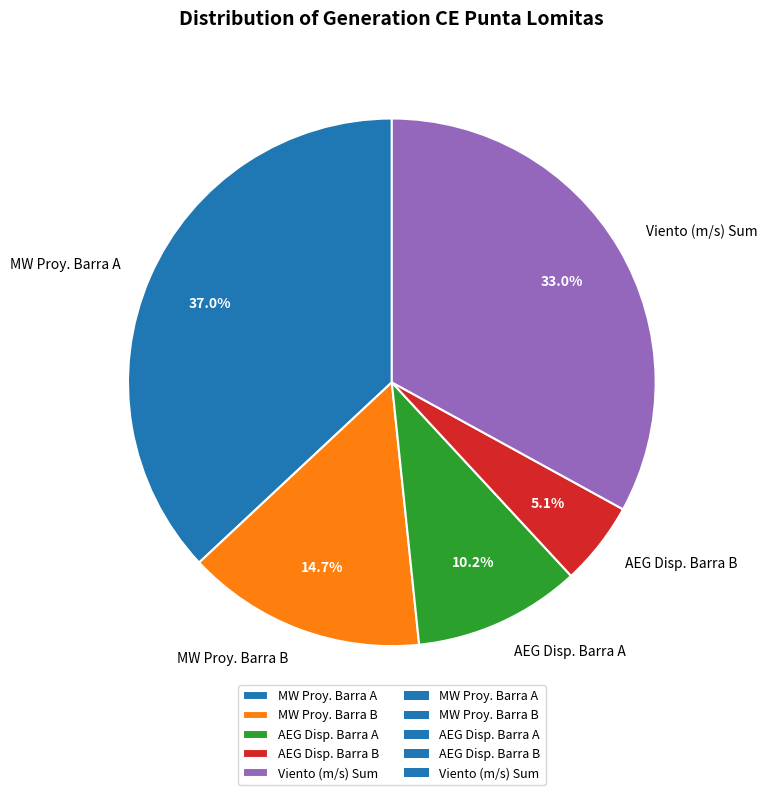

Do MW Proy. Barra B and MW Proy. Barra A together represent more than half of the pie?

Yes